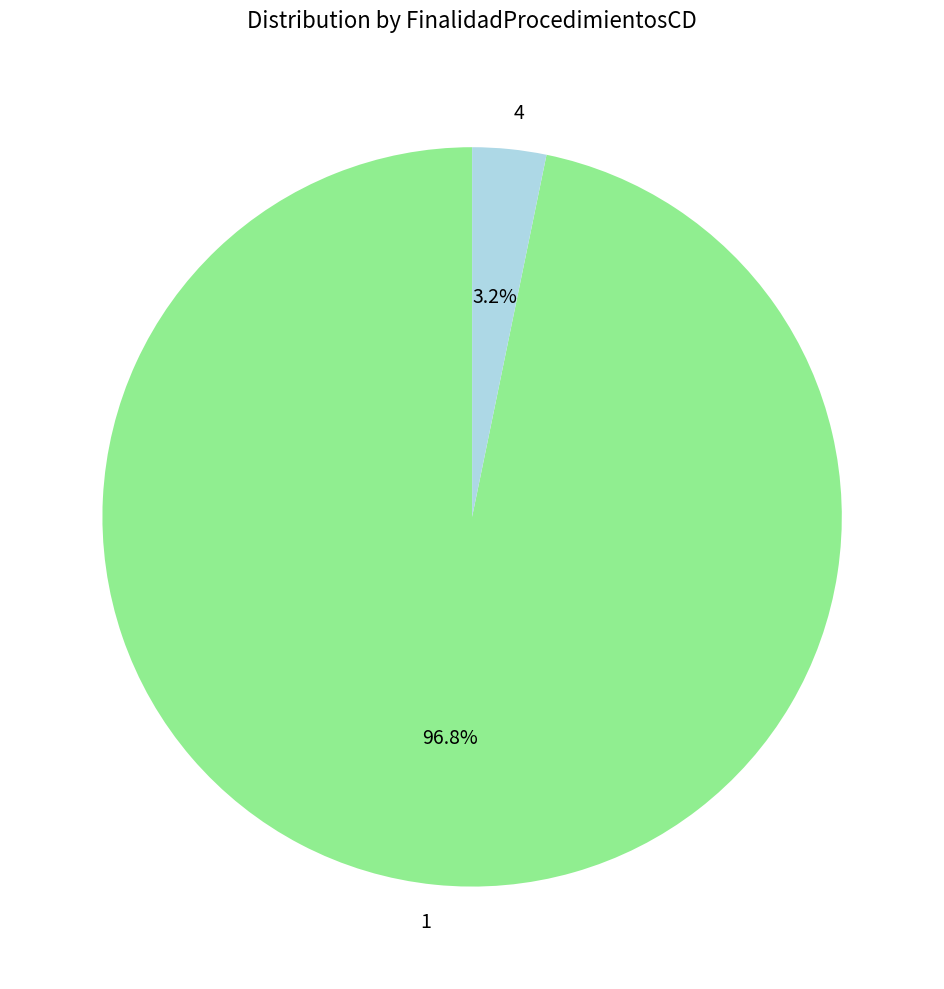

Which has a higher value, 1 or 4?

1